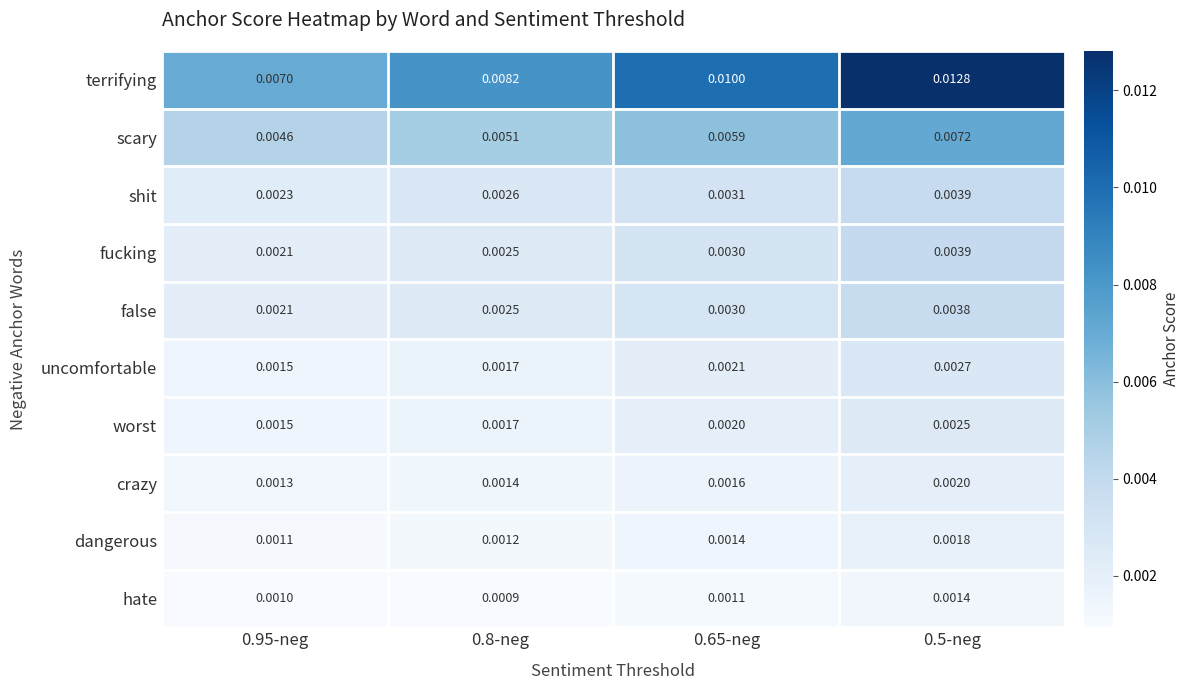

Which series changed the most between 0.95-neg and 0.65-neg?

terrifying